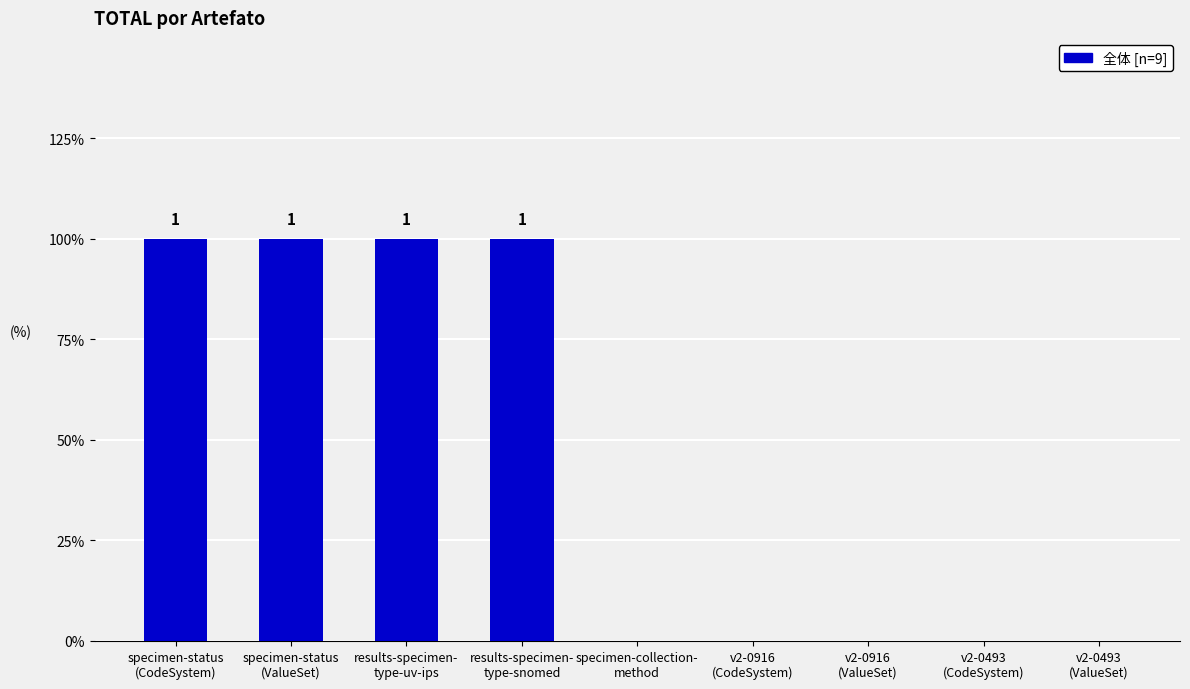

What is the difference between the maximum and second lowest values?

1